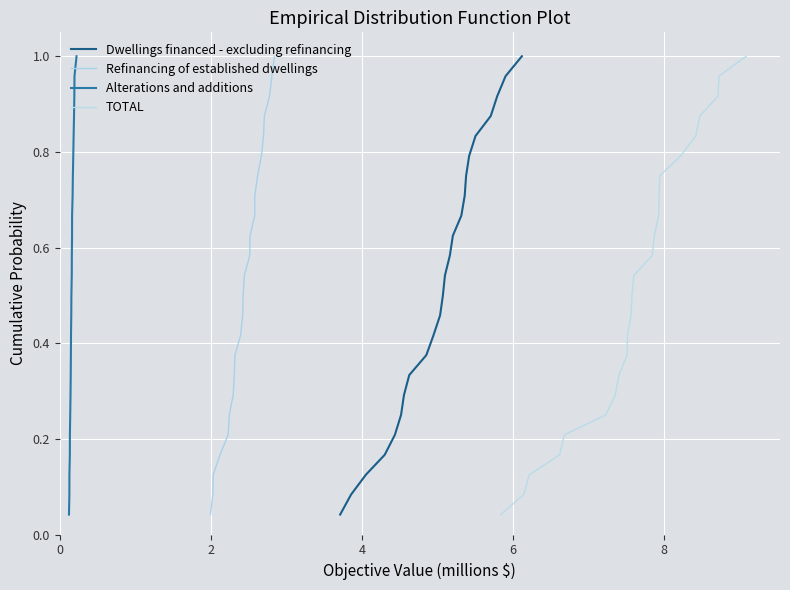

At how many categories does at least one series exceed 0?

24